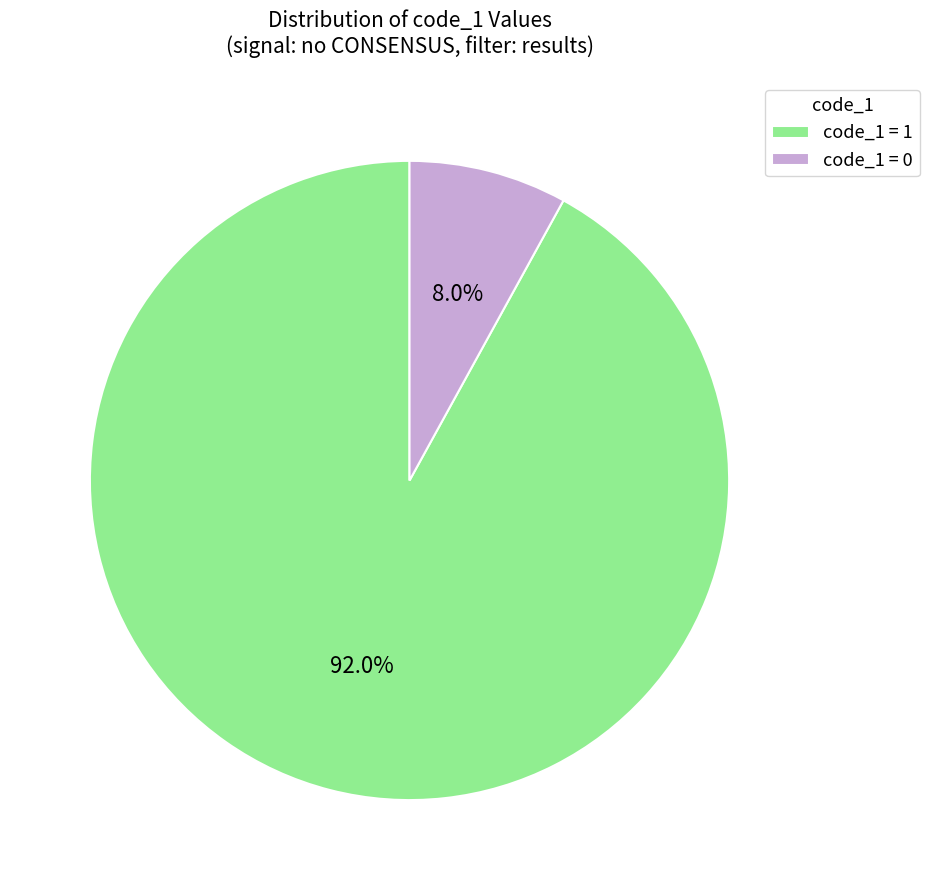

To the nearest percent, what is the average slice percentage?

50%